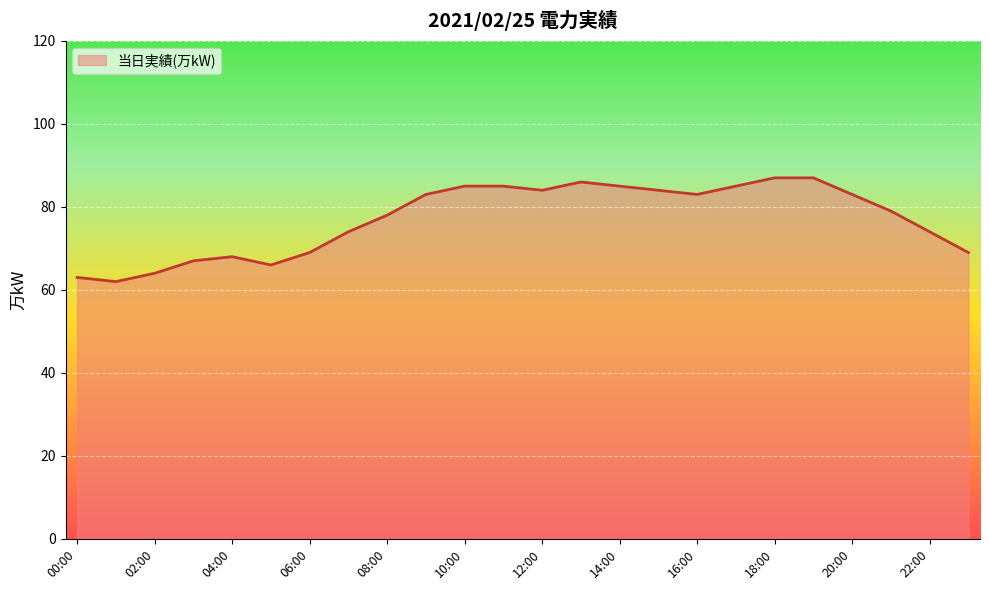

What is the smallest value displayed?

62